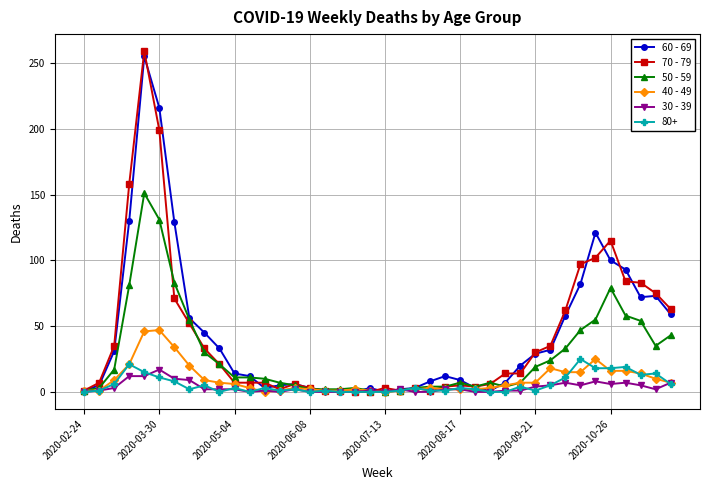

True or false: 70 - 79 has more than 2 interior local peaks.

True